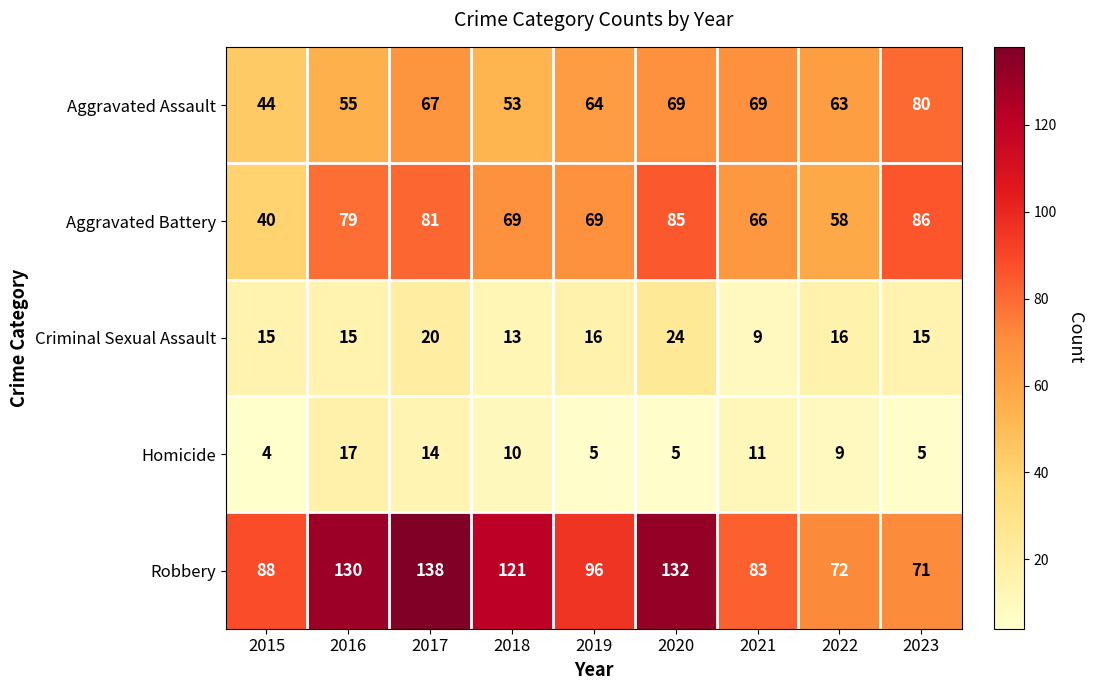

What is the difference between the Homicide values at 2016 and 2021?

6